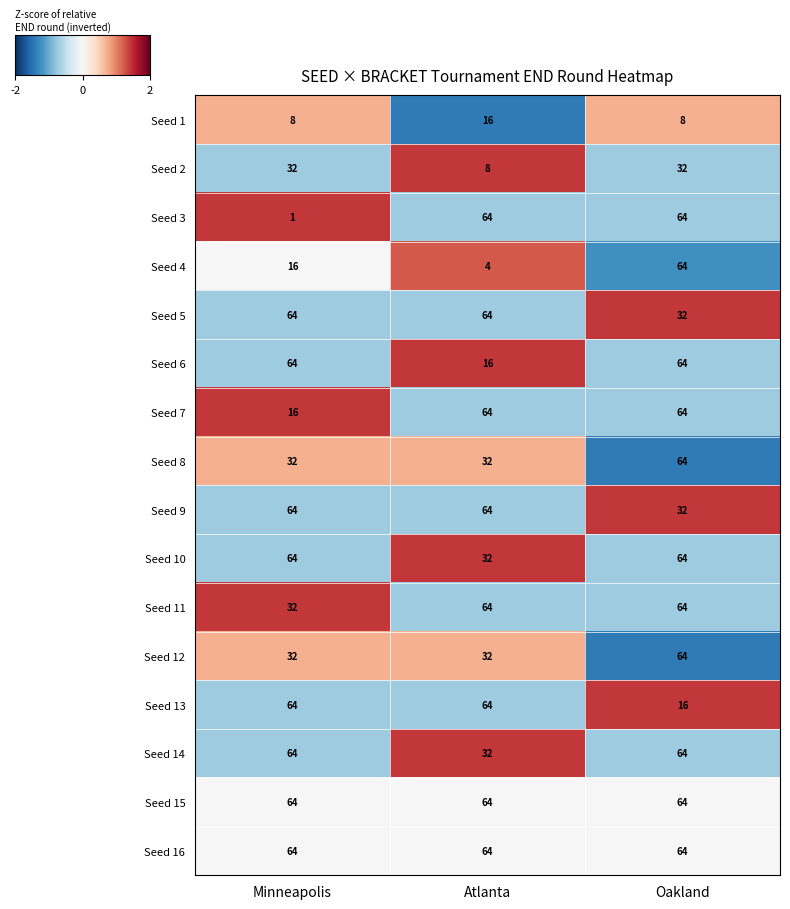

At which category is the sum across all series the highest?

Oakland